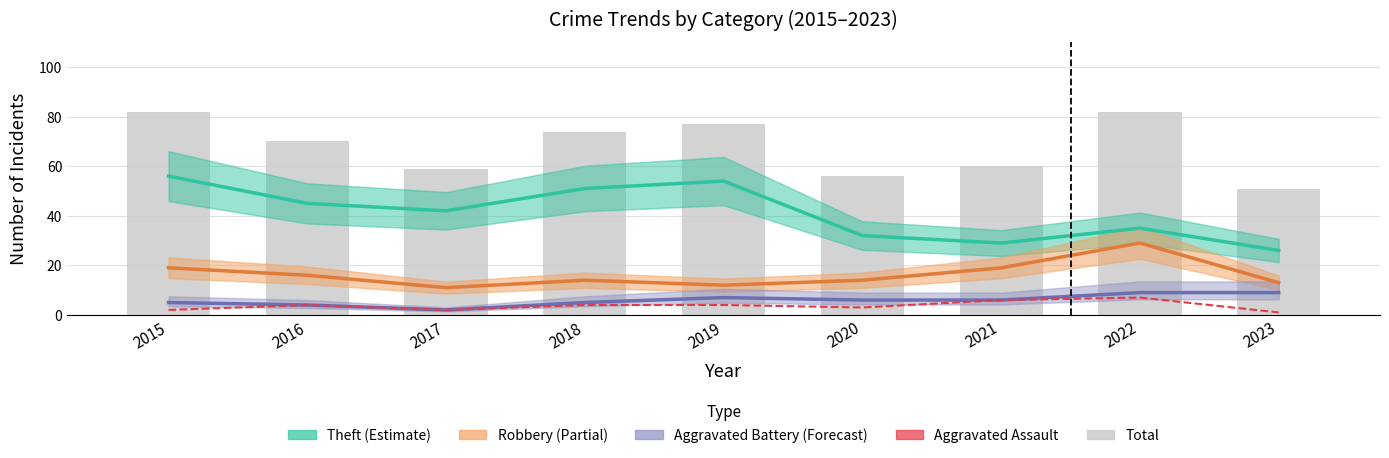

At which label does Aggravated Battery (Forecast) first exceed 6?

2019